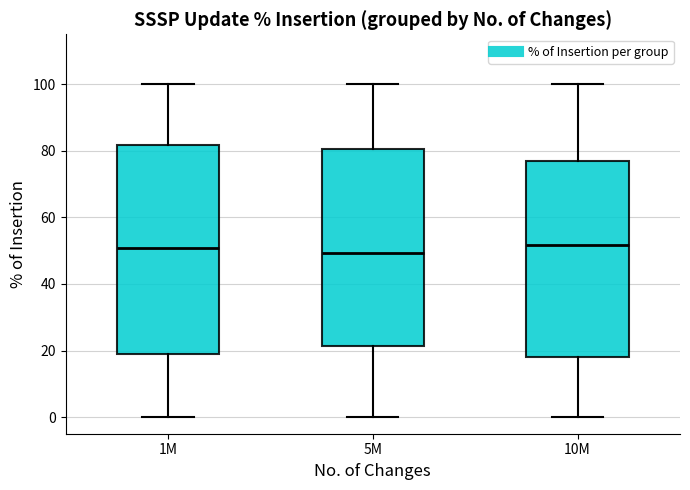

Reading left to right, transcribe this box plot: for each box, give where its median line is, the range the box spans, and where its two whiskers end, as read against the y-axis. The values are not printed on the chart, so give them approximately, as read against the axis.

1M: median 50, box 20 to 82, whiskers 0 to 100
5M: median 50, box 22 to 80, whiskers 0 to 100
10M: median 52, box 18 to 76, whiskers 0 to 100